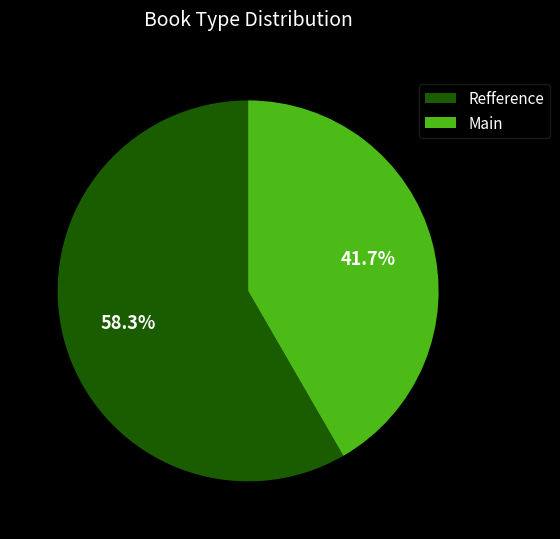

How many segments does this pie chart have?

2